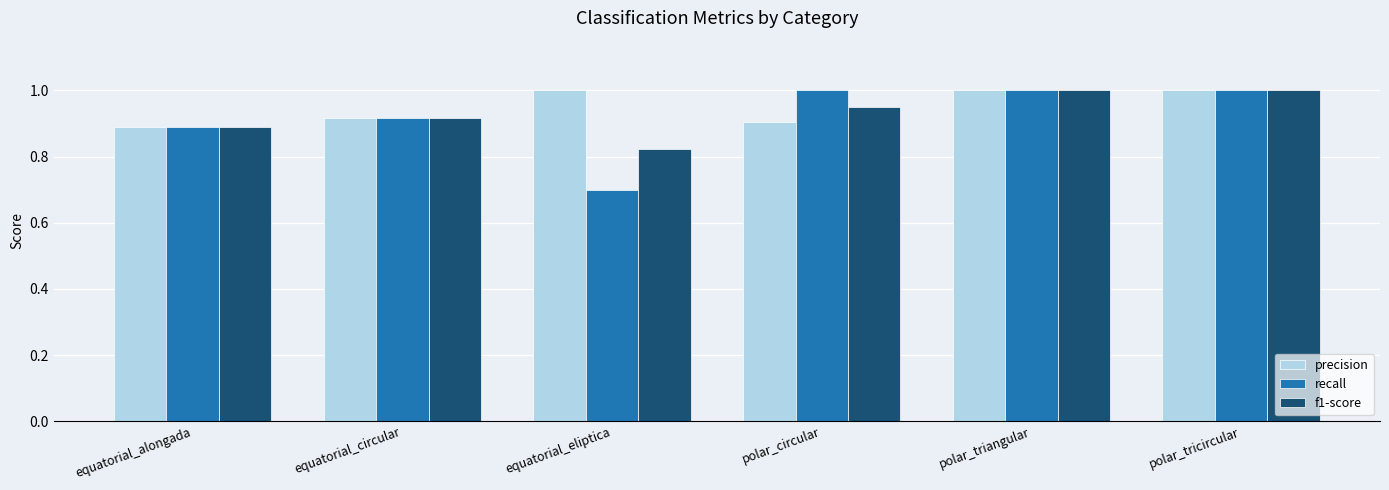

Count the precision values in the range 0 to 1.

6